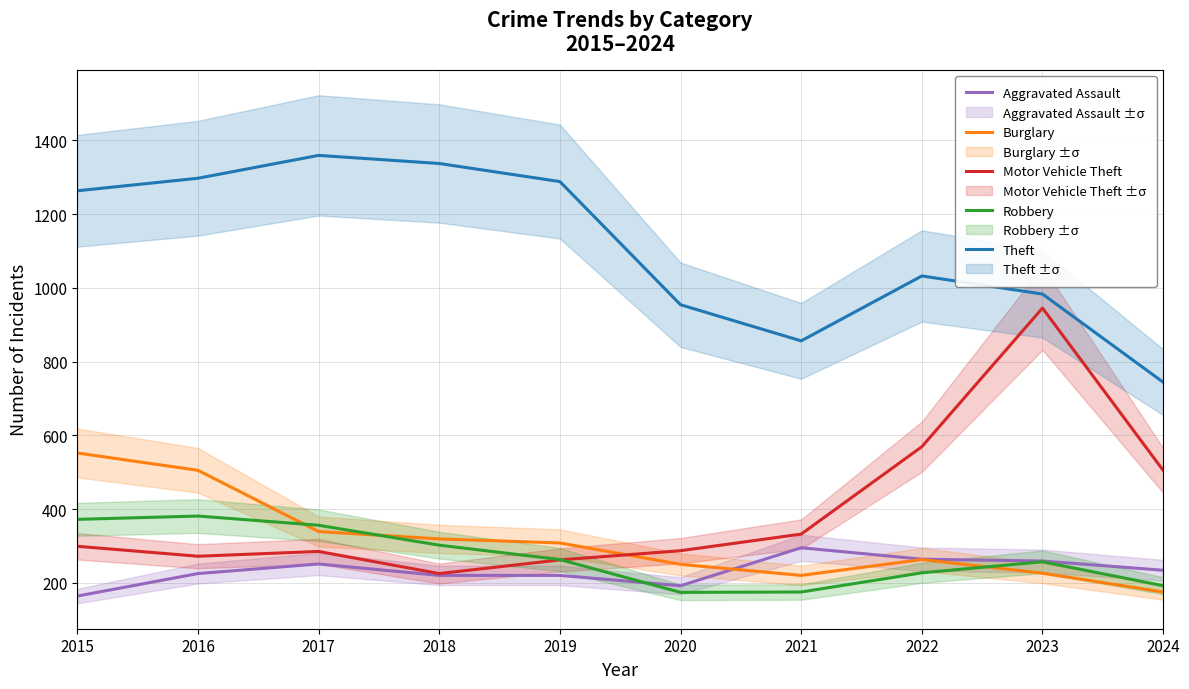

What is the highest value of the Theft series?

1359